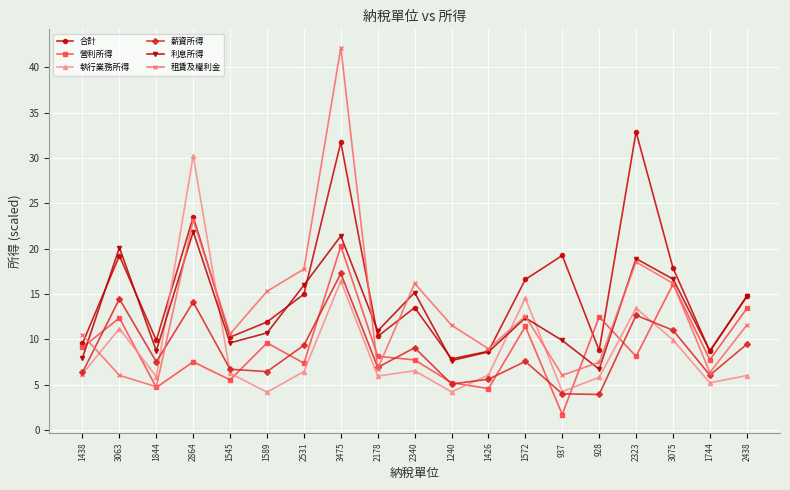

How many data points does each series have?

19